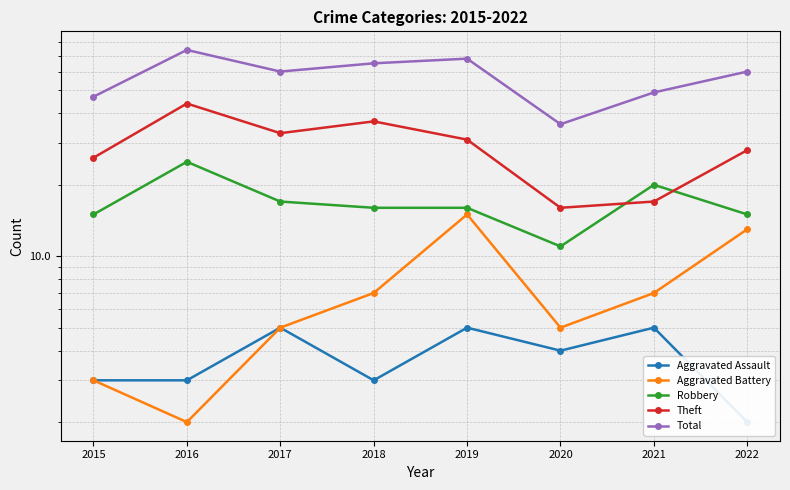

How many data points does each series have?

8